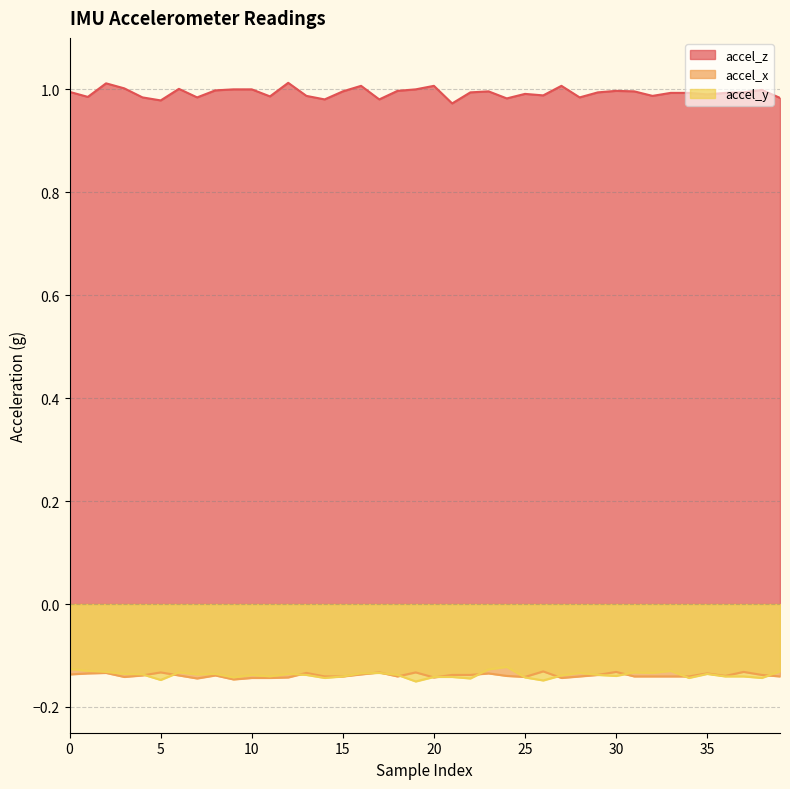

Reading left to right, transcribe all the data shown in this chart.

accel_z: 0=1.0	1=1.0	2=1.0	3=1.0	4=1.0	5=1.0	6=1.0	7=1.0	8=1.0	9=1.0	10=1.0	11=1.0	12=1.0	13=1.0	14=1.0	15=1.0	16=1.0	17=1.0	18=1.0	19=1.0	20=1.0	21=1.0	22=1.0	23=1.0	24=1.0	25=1.0	26=1.0	27=1.0	28=1.0	29=1.0	30=1.0	31=1.0	32=1.0	33=1.0	34=1.0	35=1.0	36=1.0	37=1.0	38=1.0	39=1.0
accel_x: 0=-0.1	1=-0.1	2=-0.1	3=-0.1	4=-0.1	5=-0.1	6=-0.1	7=-0.1	8=-0.1	9=-0.1	10=-0.1	11=-0.1	12=-0.1	13=-0.1	14=-0.1	15=-0.1	16=-0.1	17=-0.1	18=-0.1	19=-0.1	20=-0.1	21=-0.1	22=-0.1	23=-0.1	24=-0.1	25=-0.1	26=-0.1	27=-0.1	28=-0.1	29=-0.1	30=-0.1	31=-0.1	32=-0.1	33=-0.1	34=-0.1	35=-0.1	36=-0.1	37=-0.1	38=-0.1	39=-0.1
accel_y: 0=-0.1	1=-0.1	2=-0.1	3=-0.1	4=-0.1	5=-0.1	6=-0.1	7=-0.1	8=-0.1	9=-0.1	10=-0.1	11=-0.1	12=-0.1	13=-0.1	14=-0.1	15=-0.1	16=-0.1	17=-0.1	18=-0.1	19=-0.2	20=-0.1	21=-0.1	22=-0.1	23=-0.1	24=-0.1	25=-0.1	26=-0.1	27=-0.1	28=-0.1	29=-0.1	30=-0.1	31=-0.1	32=-0.1	33=-0.1	34=-0.1	35=-0.1	36=-0.1	37=-0.1	38=-0.1	39=-0.1